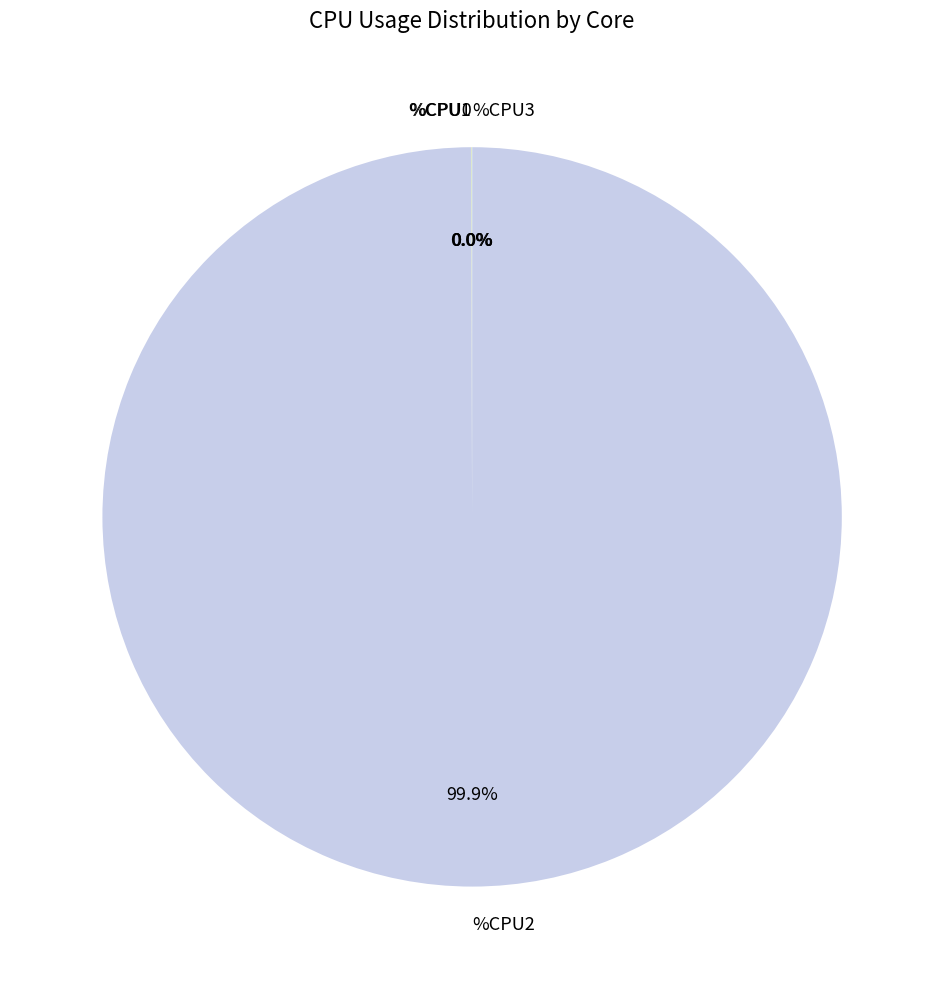

Is there any slice that represents more than half of the pie?

Yes